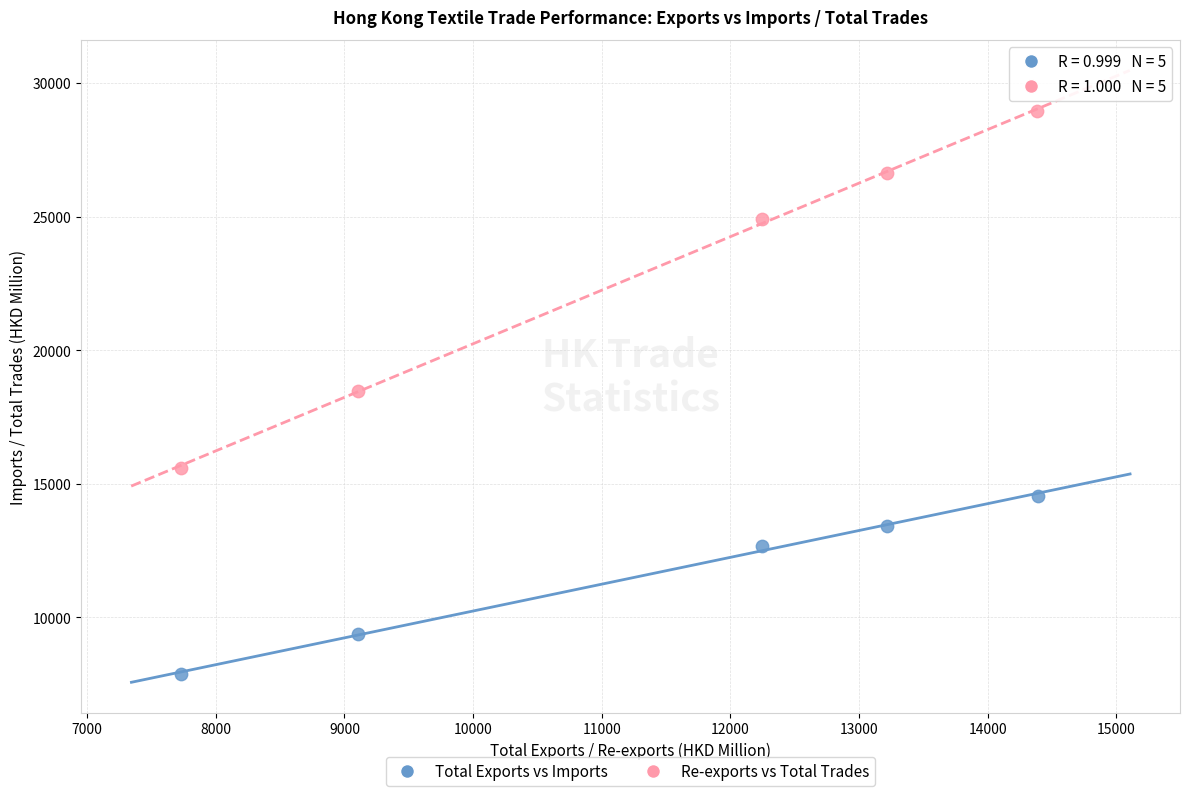

Which series reaches the maximum Y coordinate?

Re-exports vs Total Trades